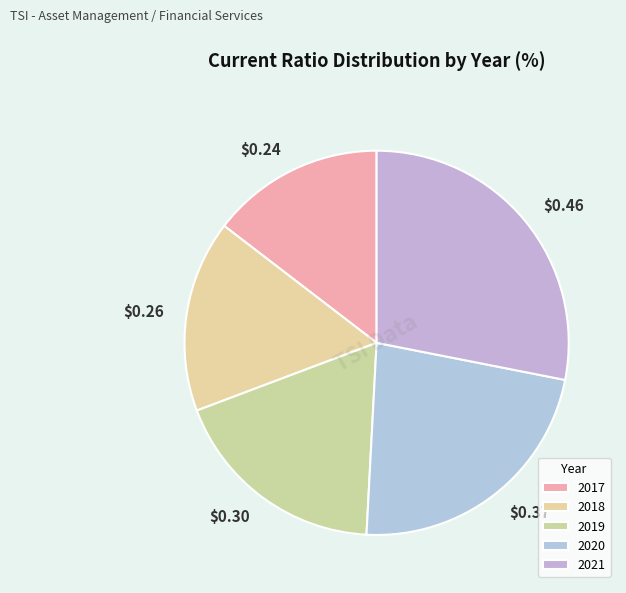

Count the number of slices in the pie.

5